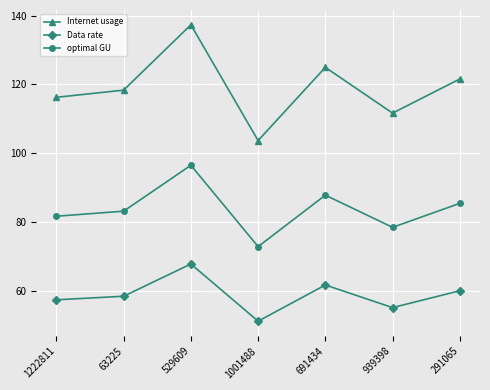

Reading left to right, extract all data points from this chart.

Internet usage: 1222811=116.2	63225=118.3	529609=137.3	1001488=103.7	691434=125.0	939398=111.7	291065=121.6
Data rate: 1222811=57.4	63225=58.5	529609=67.8	1001488=51.2	691434=61.7	939398=55.2	291065=60.1
optimal GU: 1222811=81.7	63225=83.2	529609=96.5	1001488=72.9	691434=87.8	939398=78.5	291065=85.5